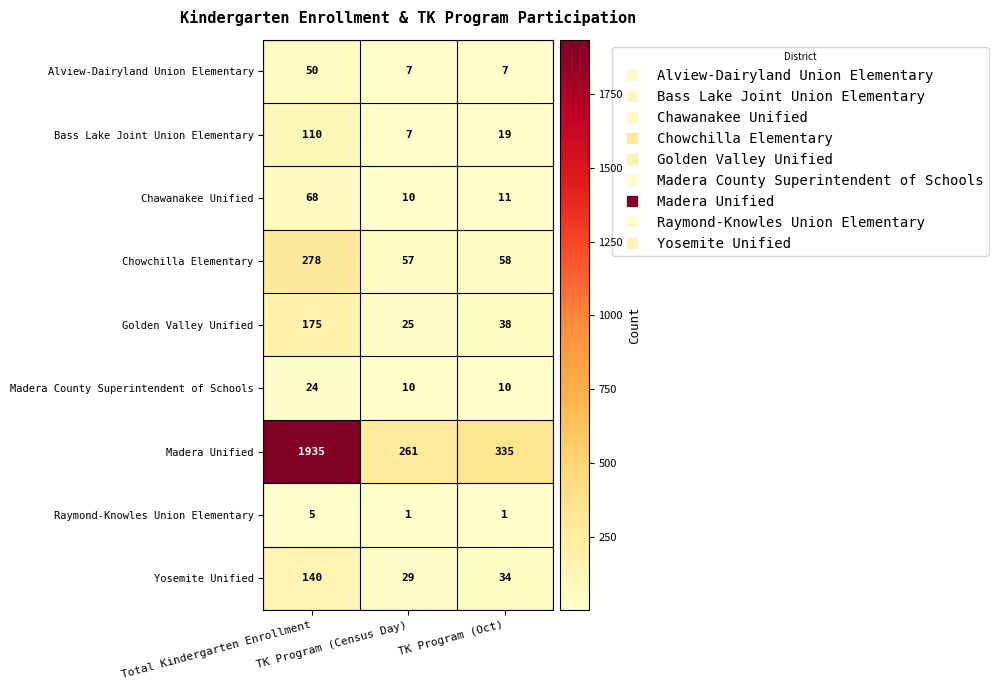

What is the difference between the highest and lowest values at TK Program (Oct)?

334